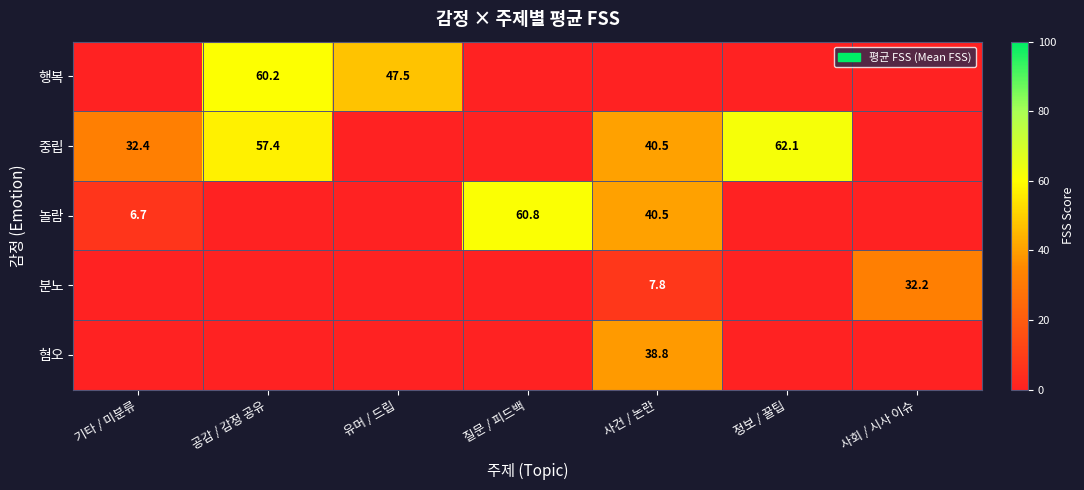

Is it true that 중립 equals 53.2 at 사건 / 논란?

False